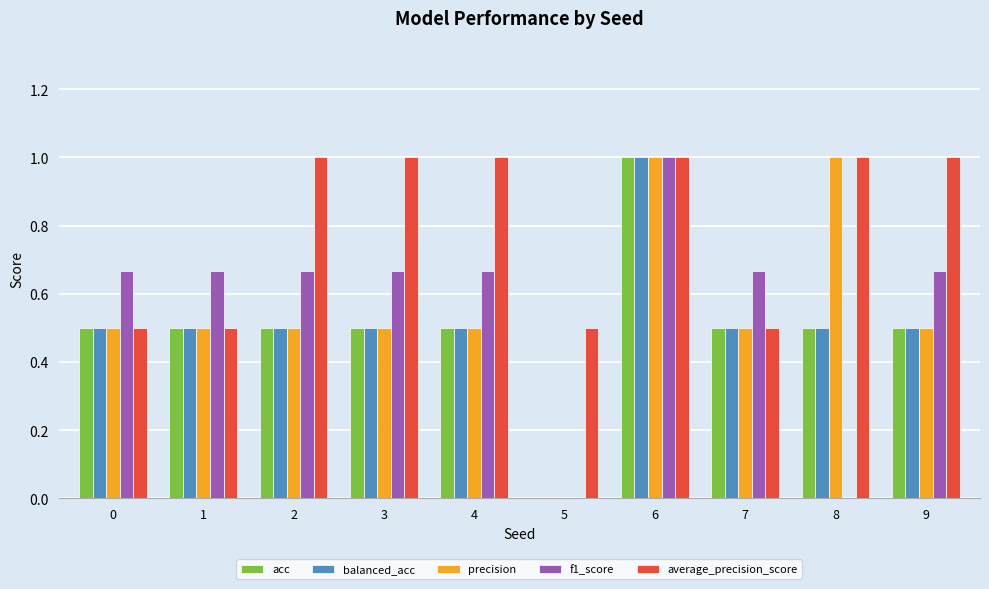

Between 4 and 7, which series saw the biggest shift?

average_precision_score